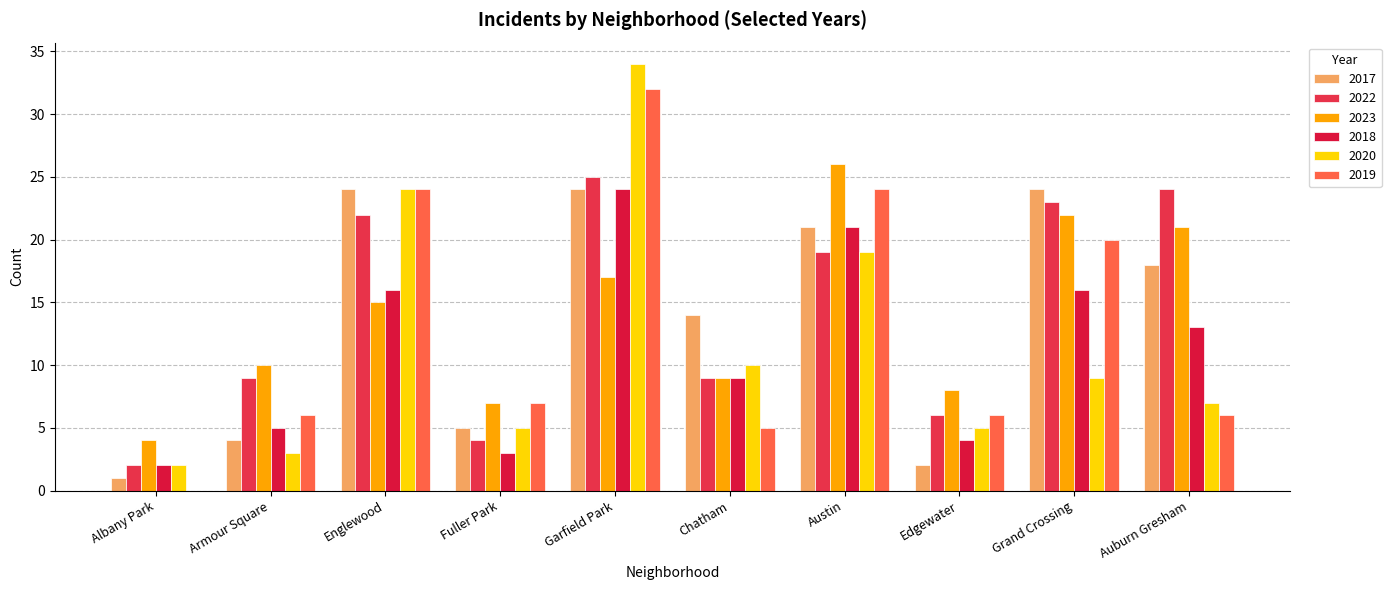

At which label does 2023 reach its peak?

Austin